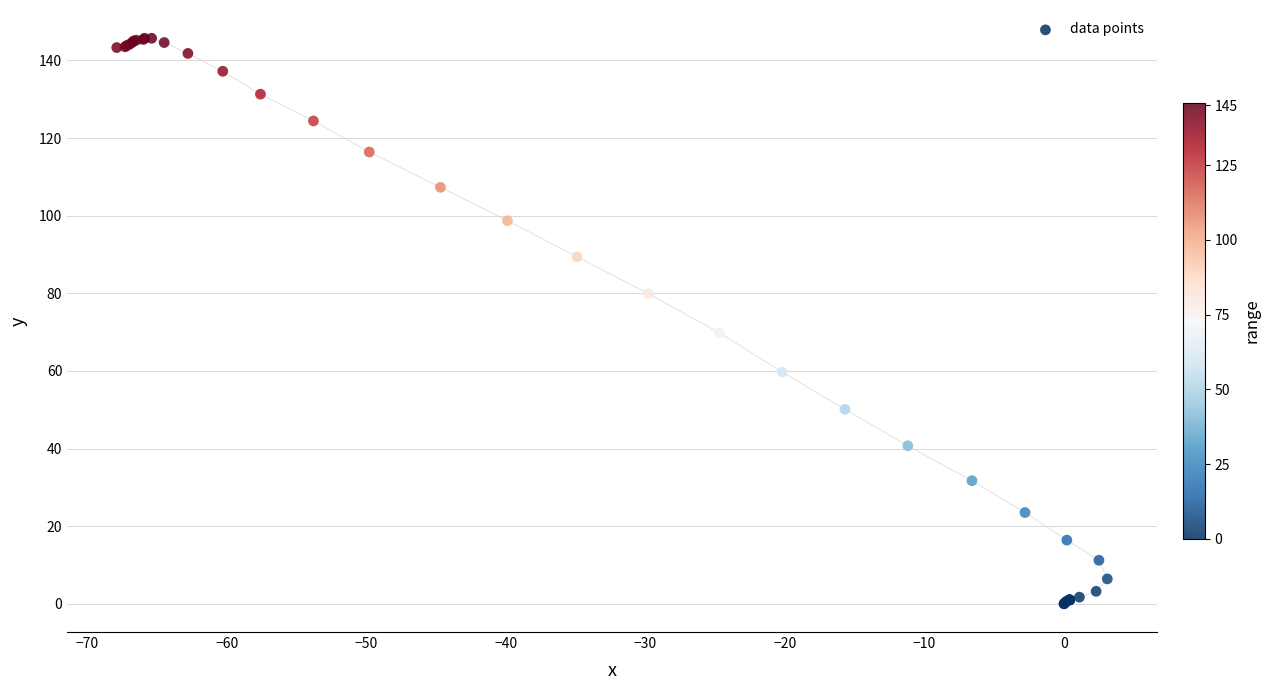

What Y value in the scatter plot is closest to 72?

69.8